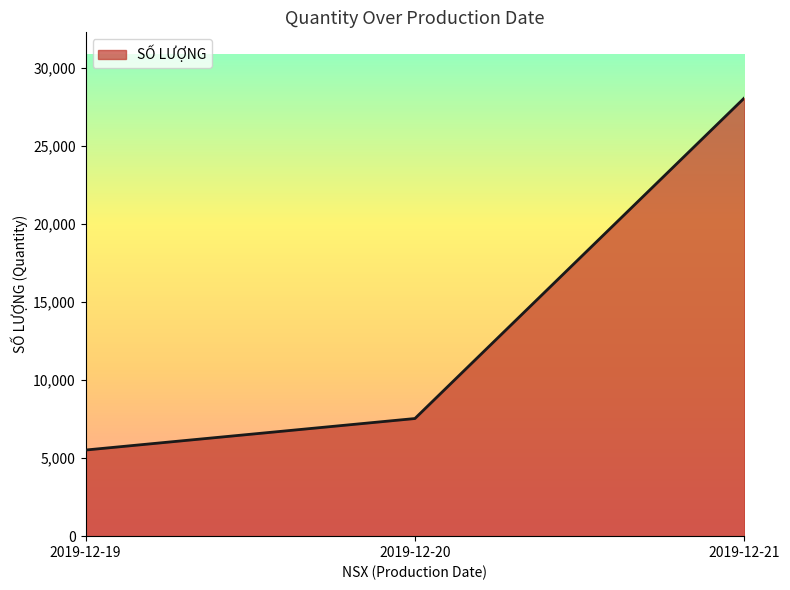

Does the chart have visible grid lines?

No